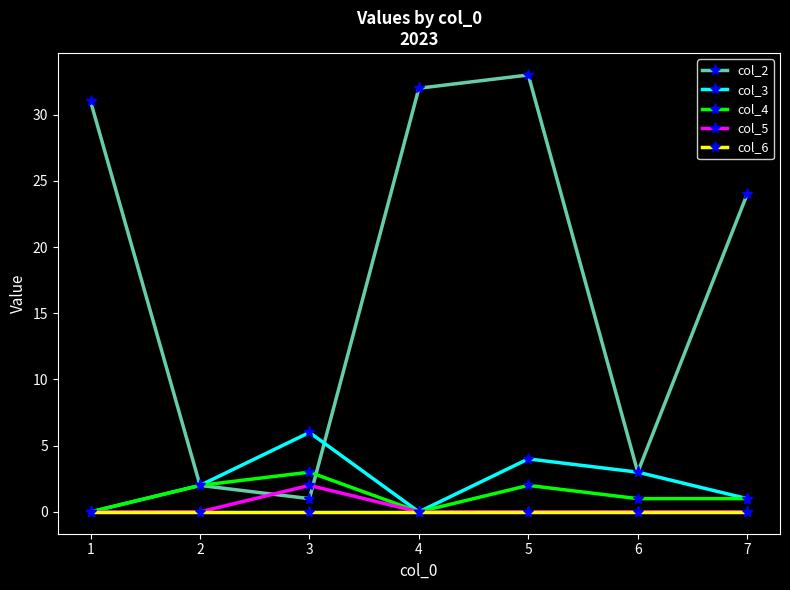

Between which two adjacent categories do col_5 and col_2 first intersect?

2 and 3